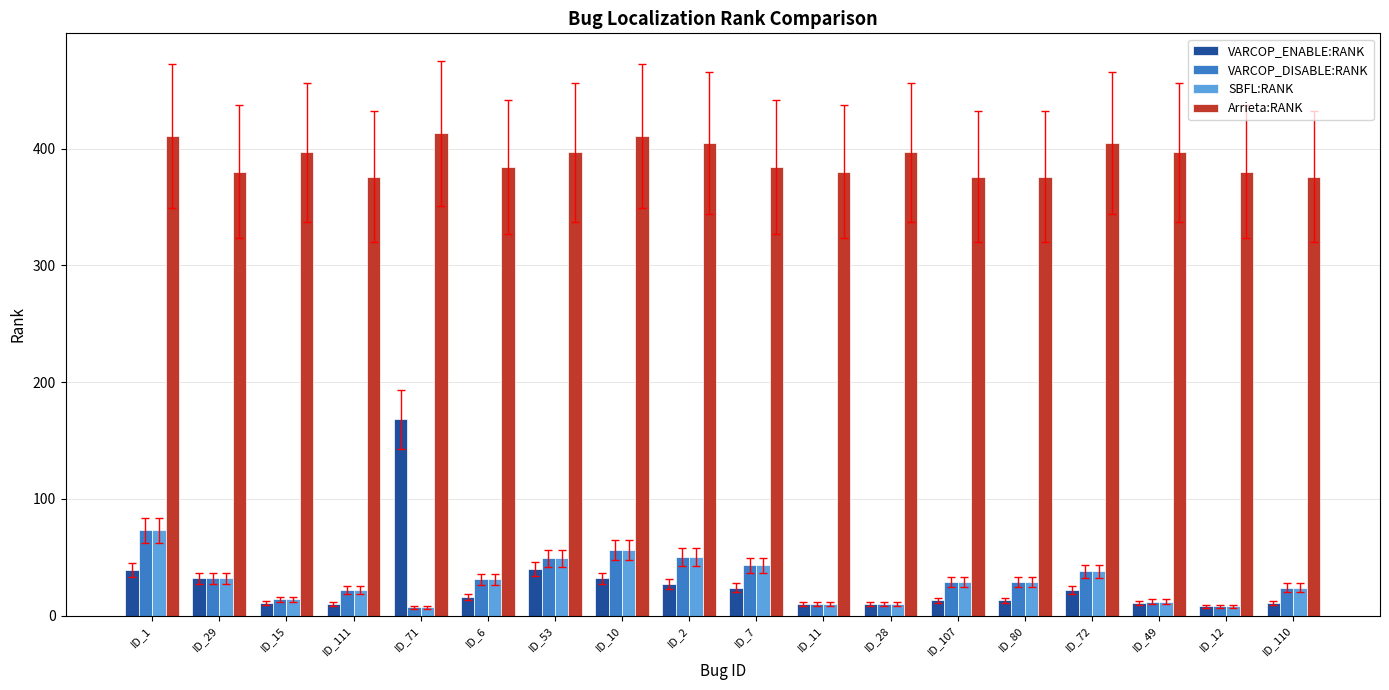

The value of SBFL:RANK at ID_29 is 32. True or false?

True